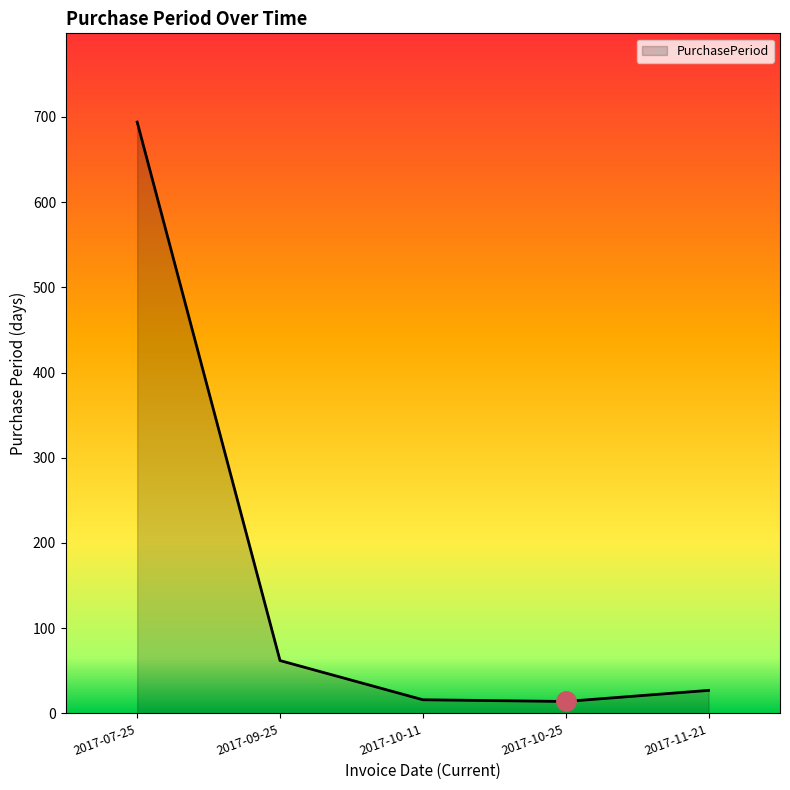

Which label corresponds to the largest value in the chart?

2017-07-25